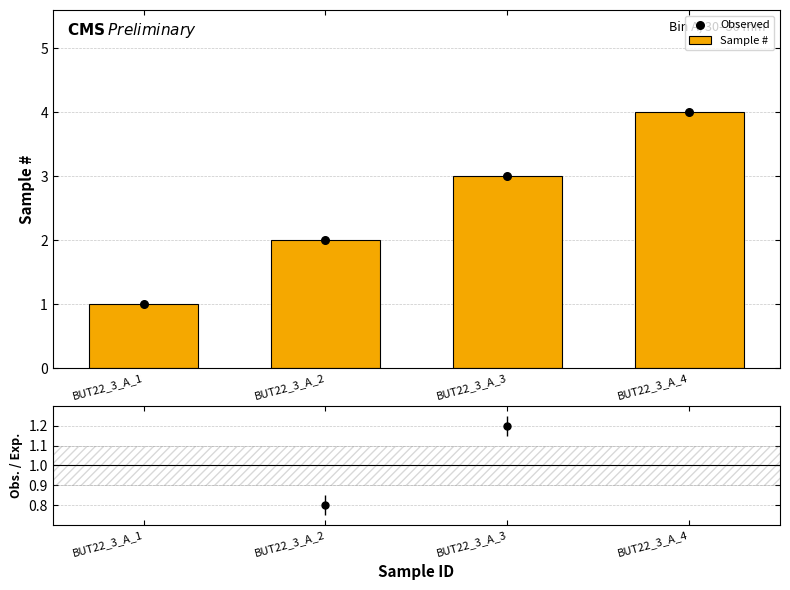

At how many categories does at least one series exceed 2?

2